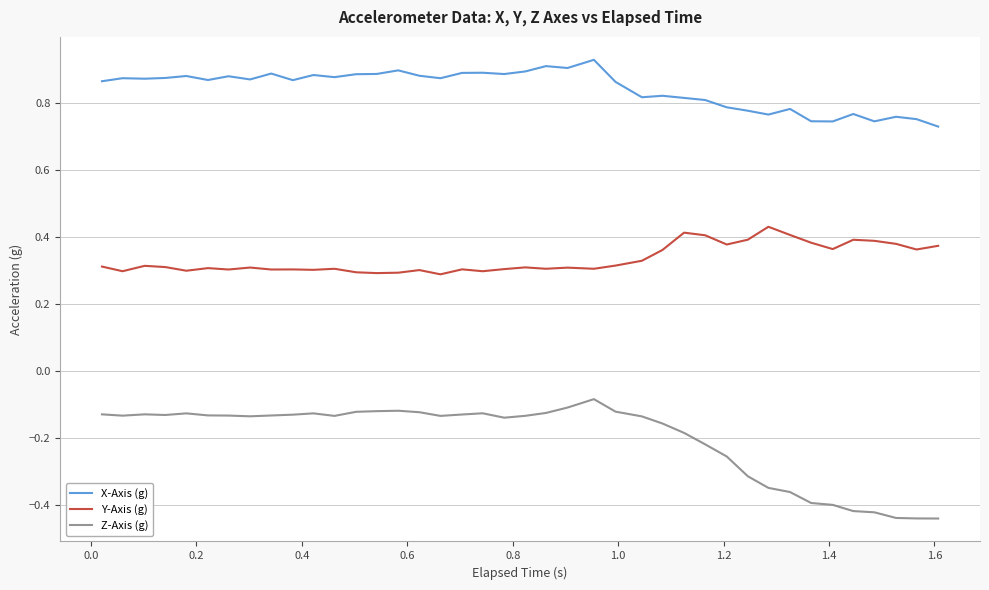

Which series has the largest total across all categories?

X-Axis (g)